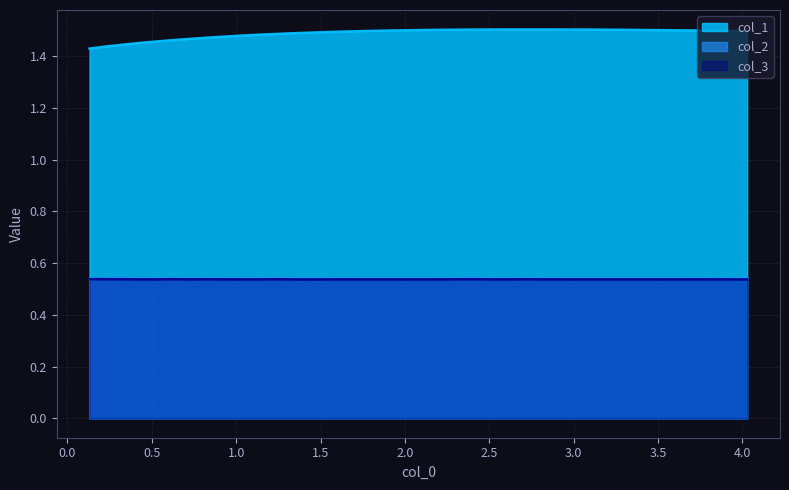

How many data points does each series have?

40